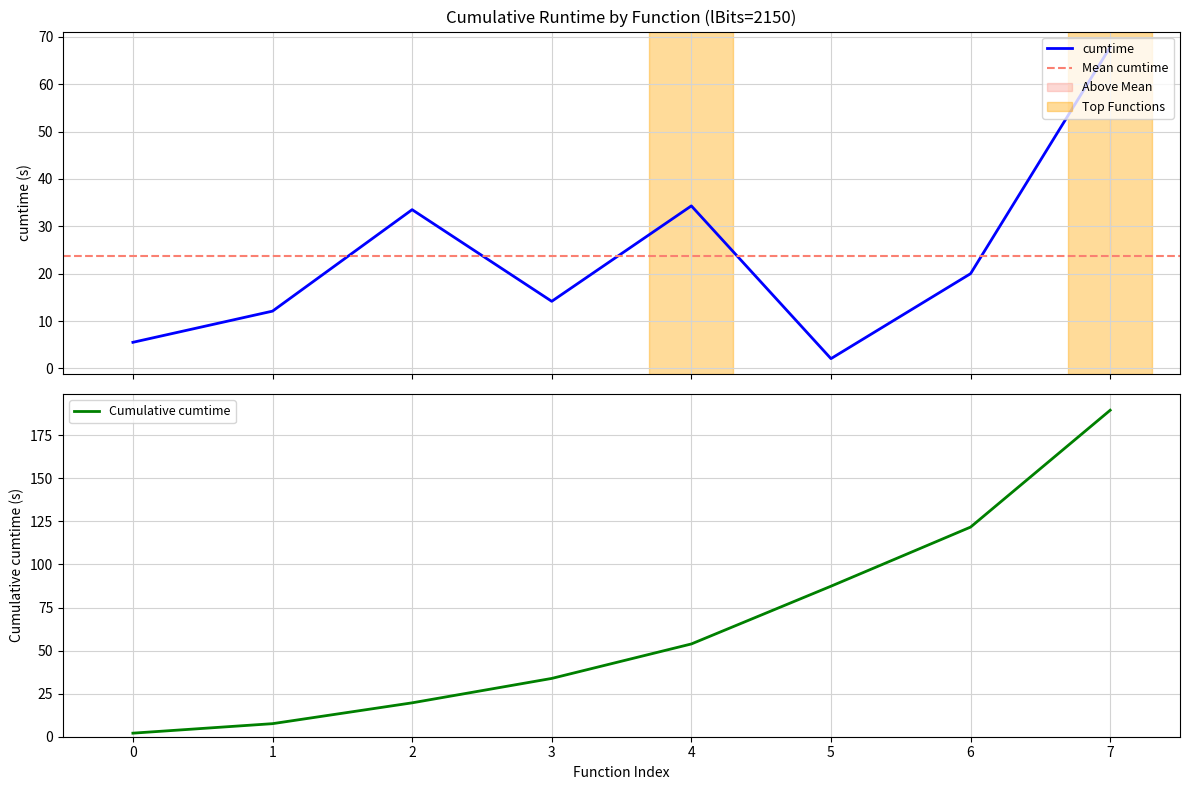

What is the smallest value displayed?

2.1